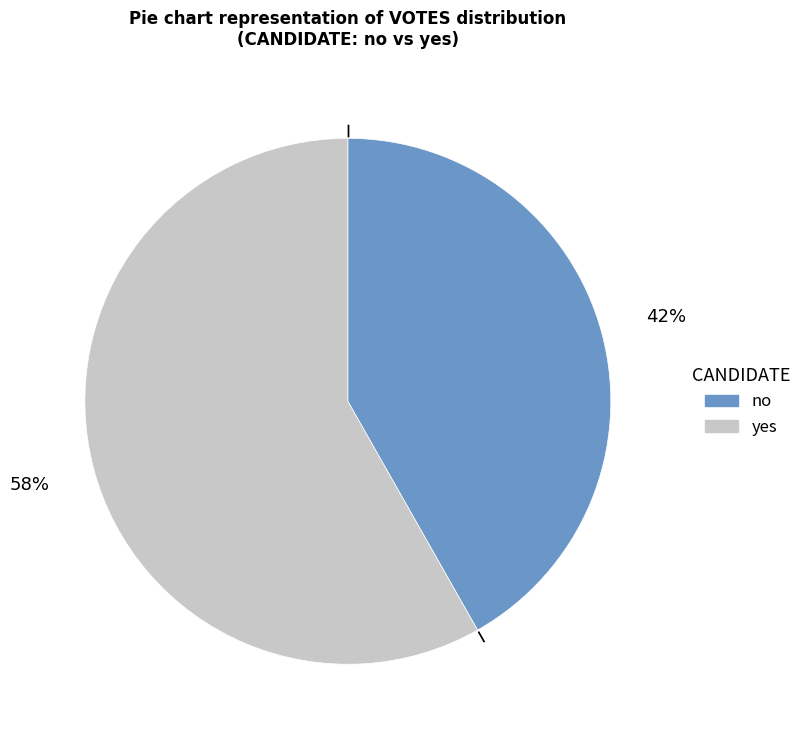

Combined, do yes and no account for over 50%?

Yes